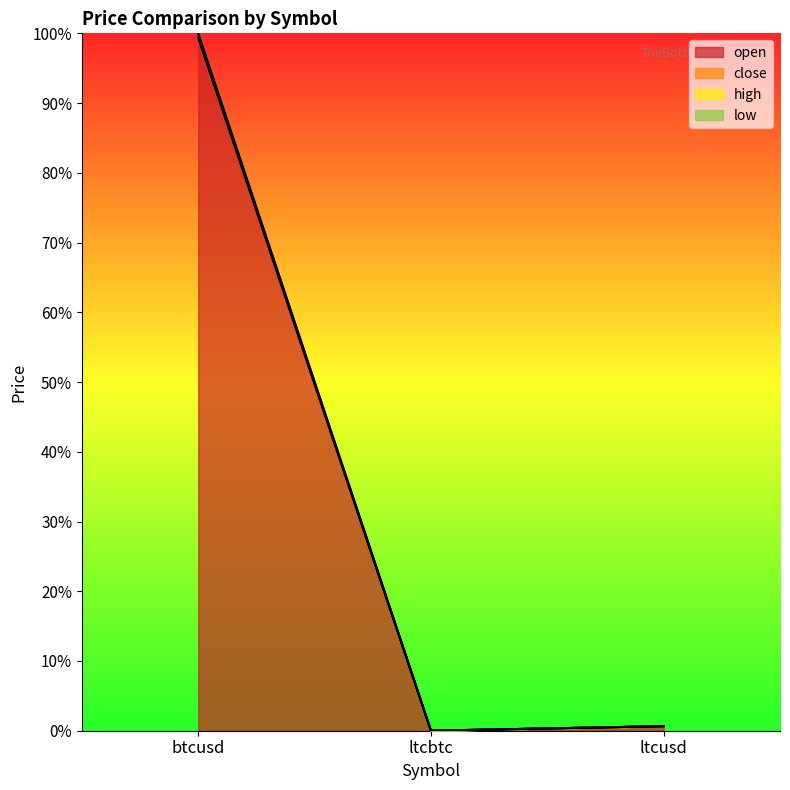

List the labels in order of close value, largest first.

btcusd, ltcusd, ltcbtc